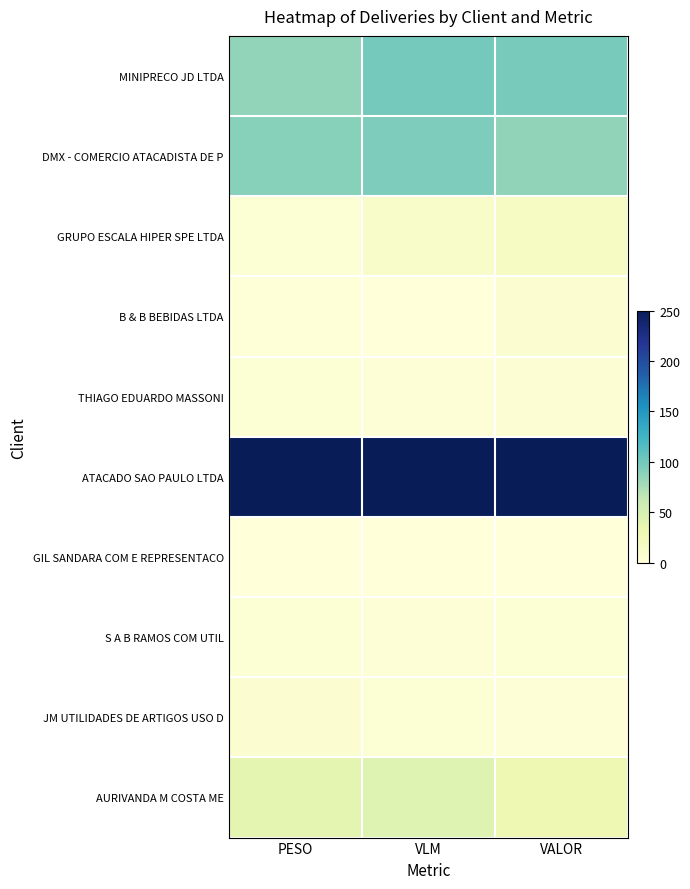

Which category has the highest value across all series?

PESO